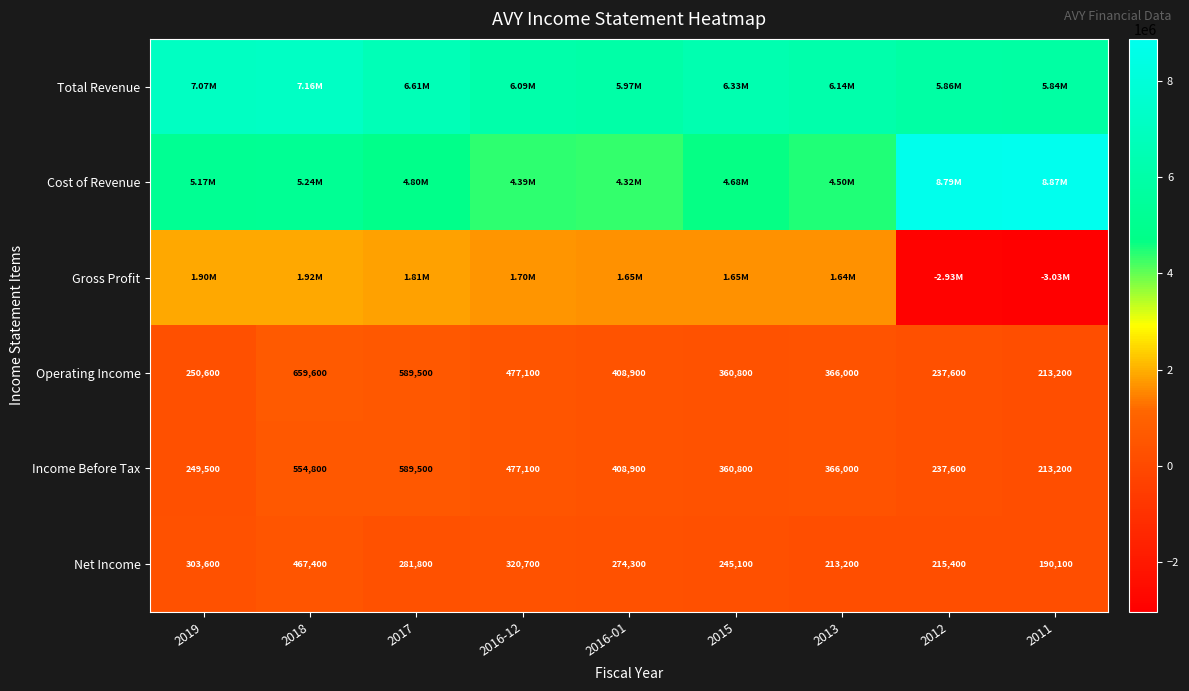

What is the difference between the maximum and minimum values in the Income Before Tax series?

376300